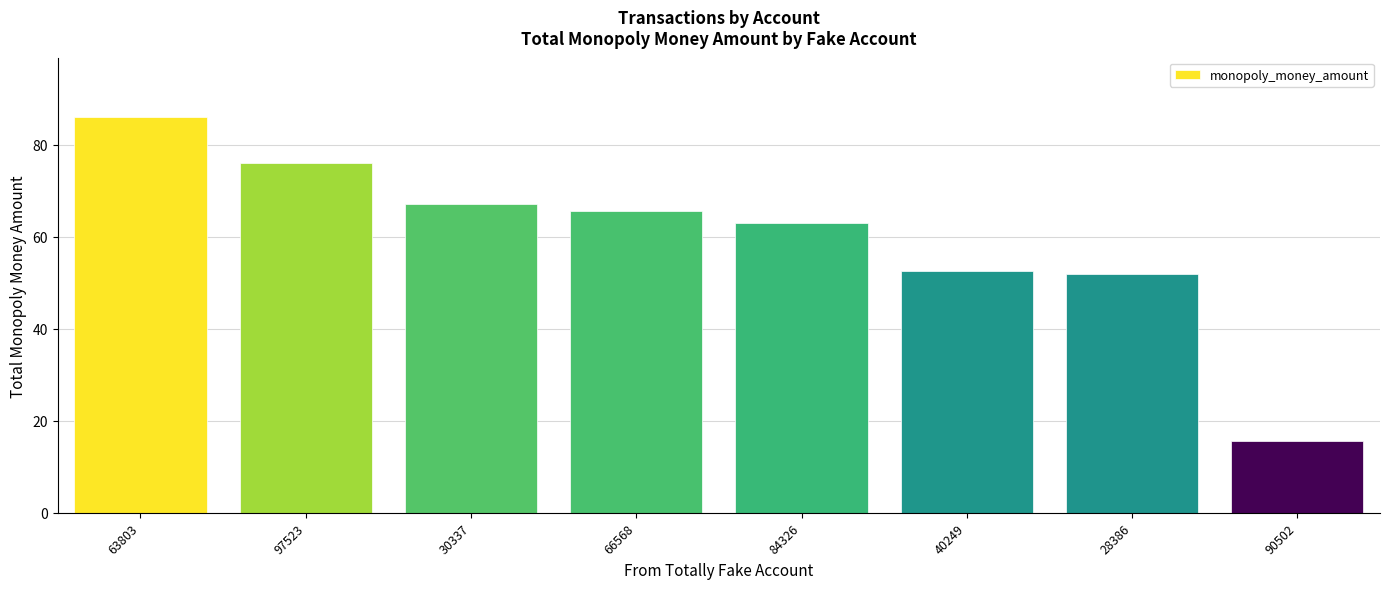

Reading right to left, what are all the values shown in this chart?

15.5	52.0	52.5	63.0	65.5	67.0	76.0	86.0